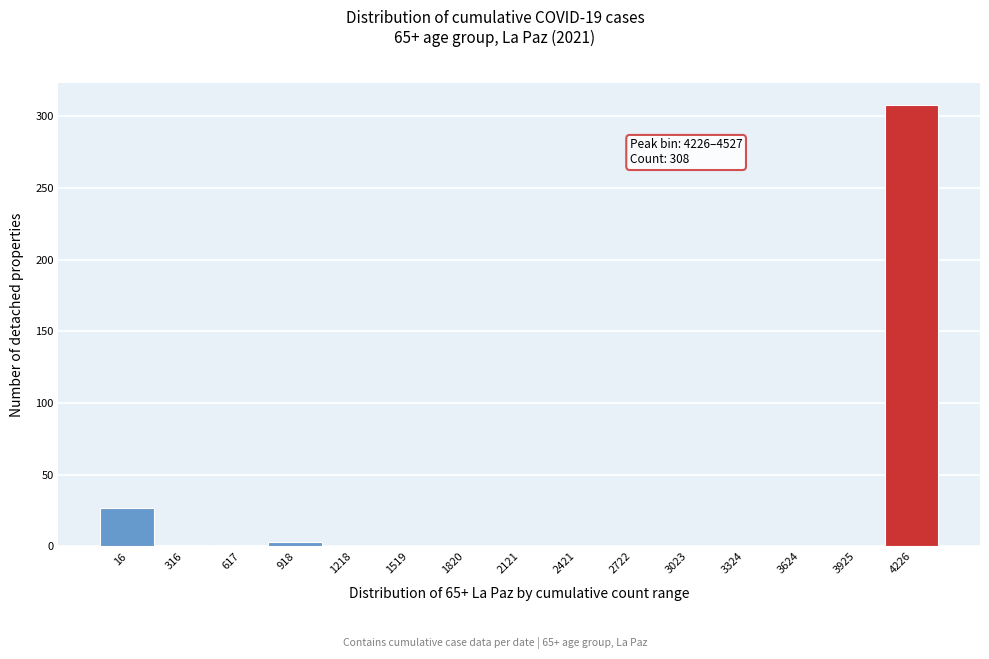

At which label is the value closest to 154?

16